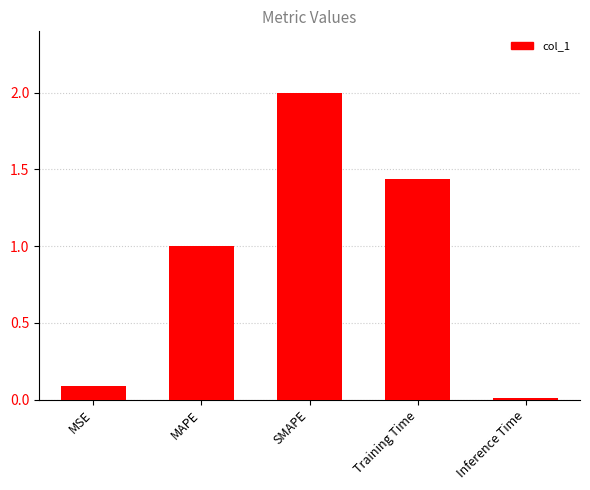

What is the average value?

0.9